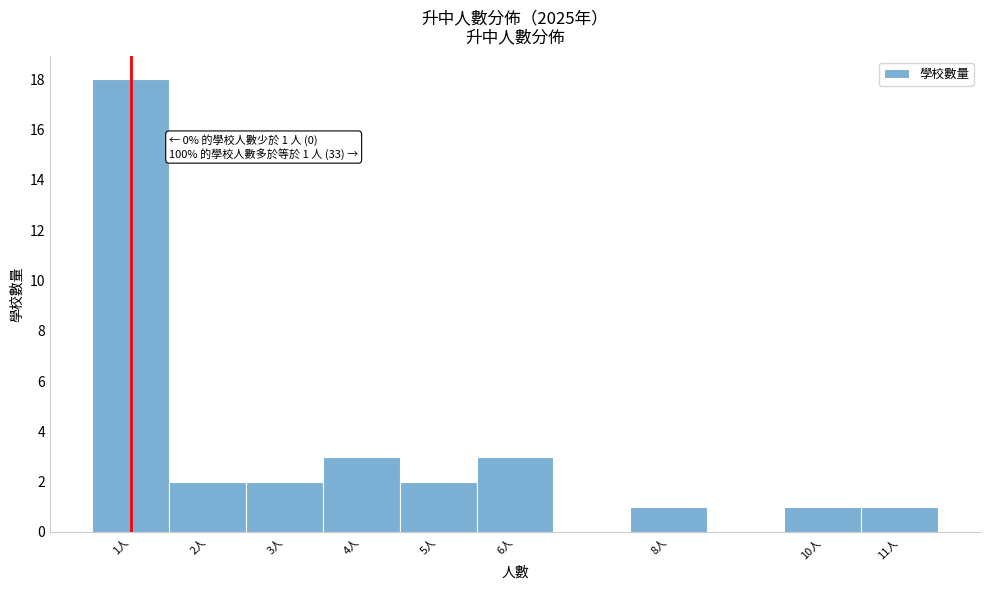

Over which range of the x-axis is the bar tallest?

0.5 to 1.5